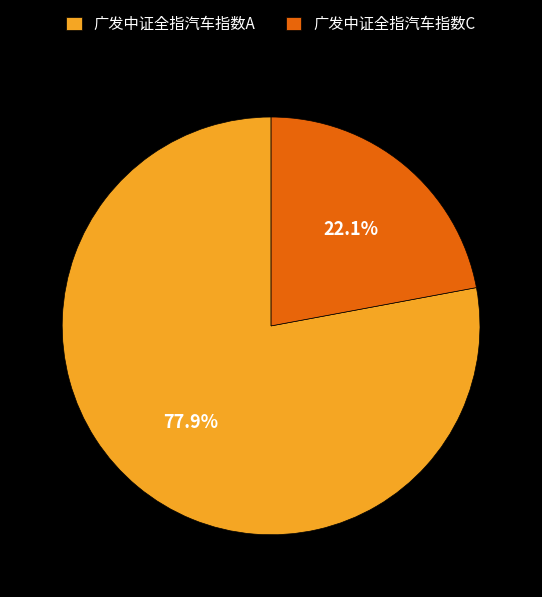

How many slices are in this pie chart?

2